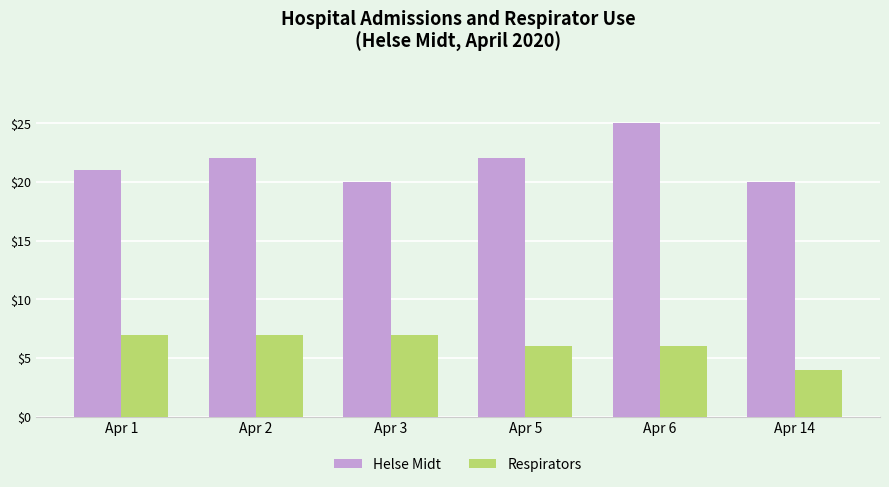

The value of Helse Midt at Apr 14 is 20. True or false?

True